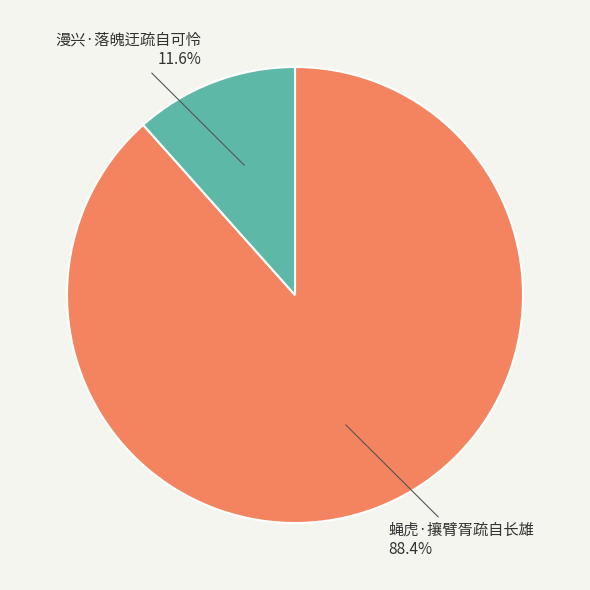

Which category accounts for the majority?

蝇虎·攘臂胥疏自长雄